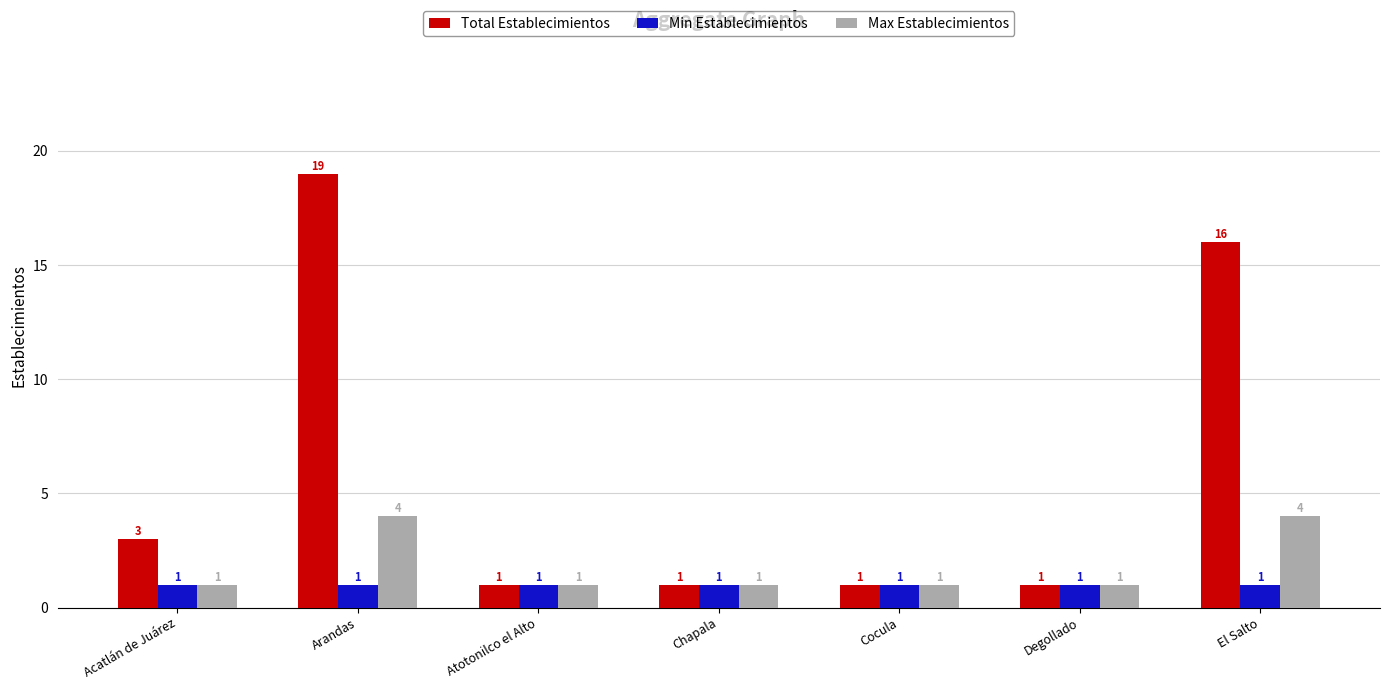

Rank the series by their average value, from highest to lowest.

Total Establecimientos, Max Establecimientos, Min Establecimientos